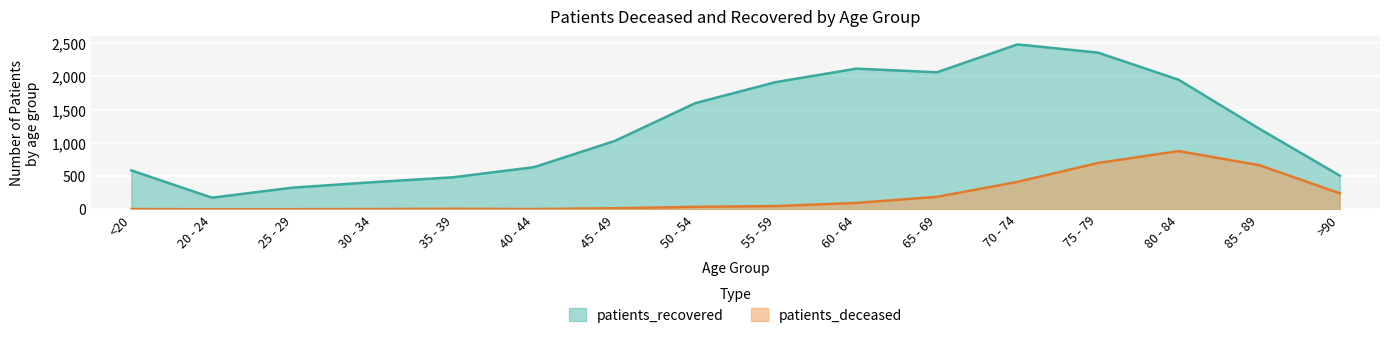

Read the patients_deceased value at 35 - 39.

7